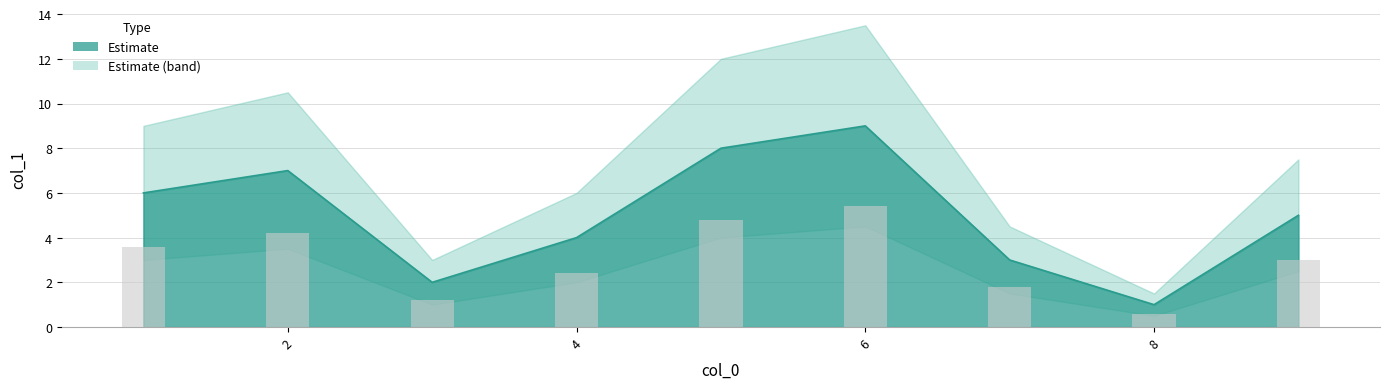

Which has a higher value, 1 or 5?

5